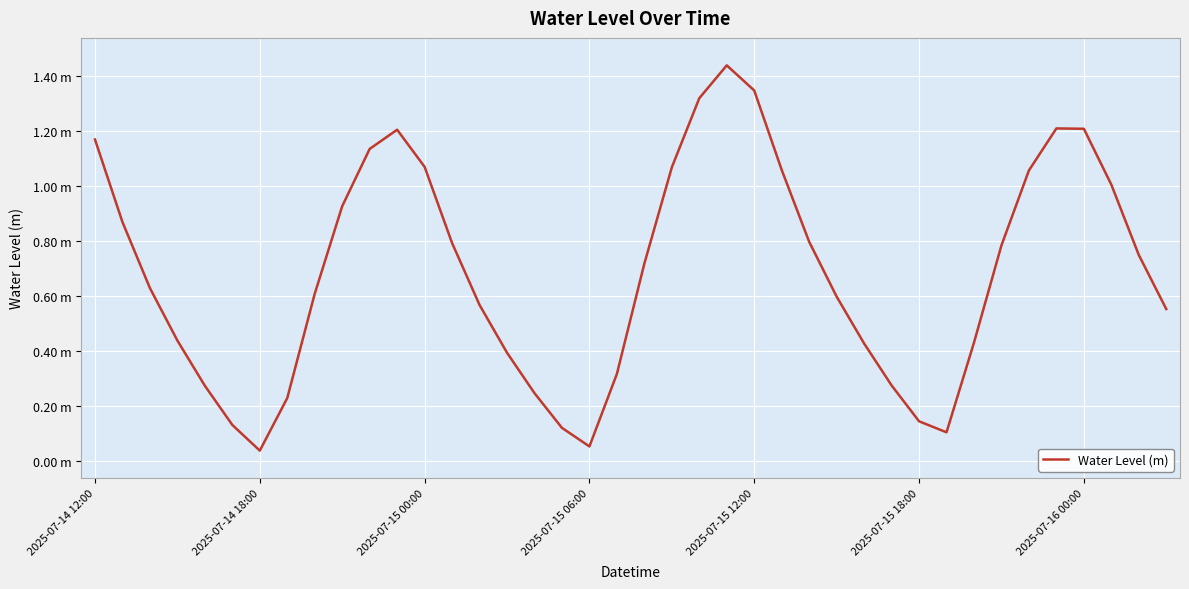

Does the chart have visible grid lines?

Yes